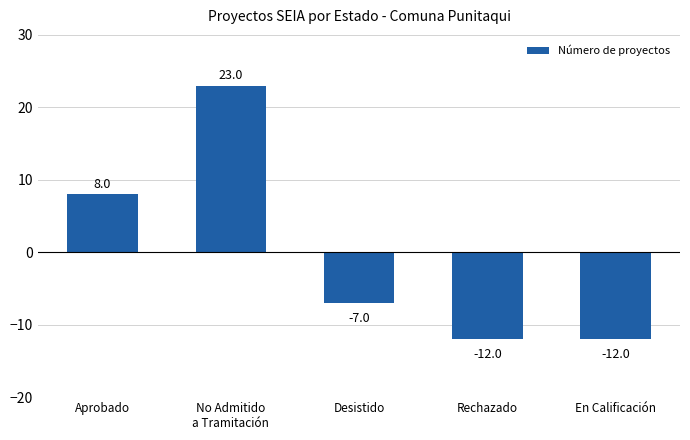

What is the minimum value shown in the chart?

-12